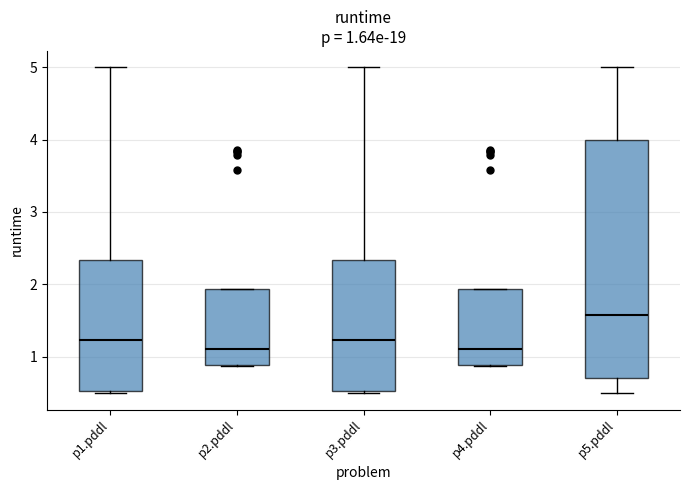

Which box is the tallest, from its lower edge to its upper edge?

p5.pddl